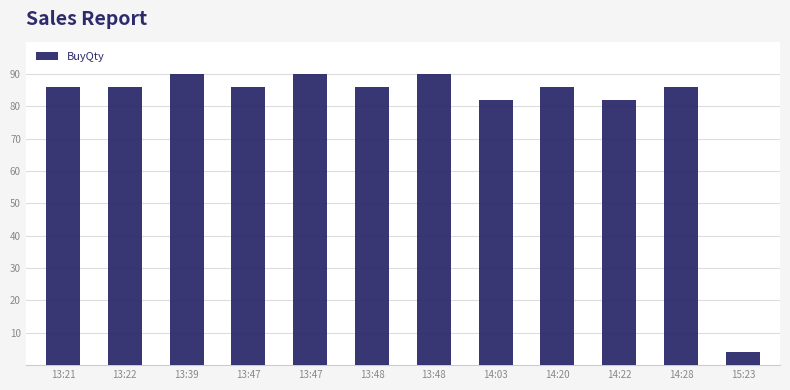

How many values exceed 85?

9